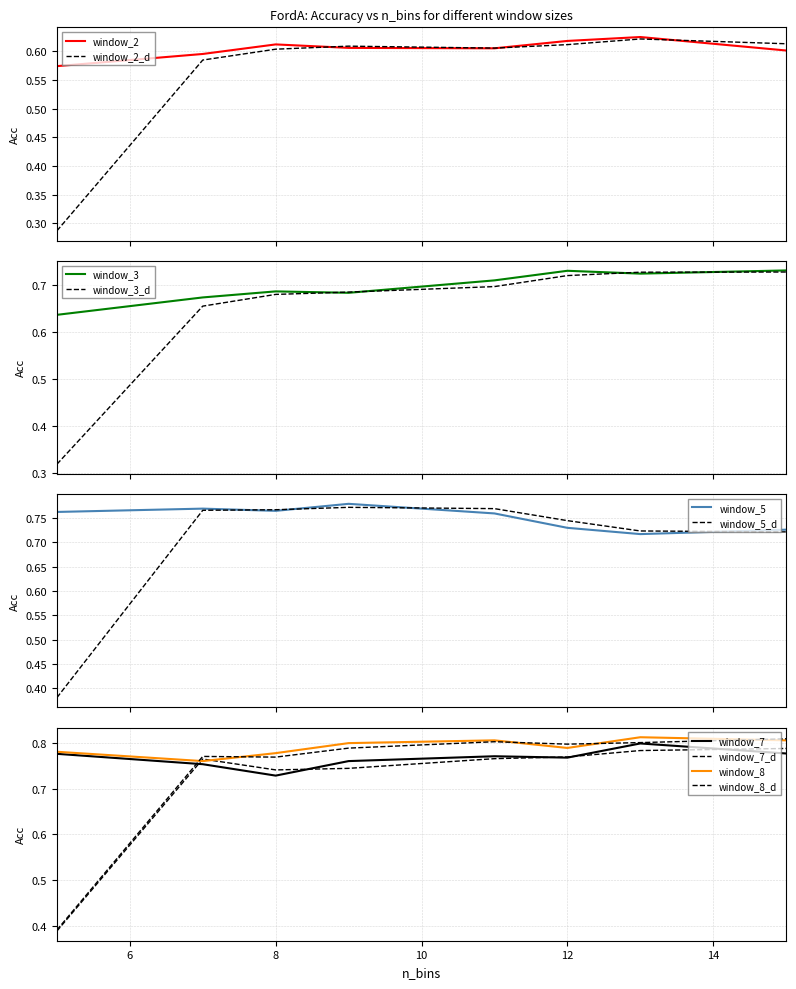

Reading right to left, list all the values displayed in this chart.

window_2: 15=0.6	13=0.6	12=0.6	11=0.6	9=0.6	8=0.6	7=0.6	5=0.6
window_3: 15=0.7	13=0.7	12=0.7	11=0.7	9=0.7	8=0.7	7=0.7	5=0.6
window_5: 15=0.7	13=0.7	12=0.7	11=0.8	9=0.8	8=0.8	7=0.8	5=0.8
window_7: 15=0.8	13=0.8	12=0.8	11=0.8	9=0.8	8=0.7	7=0.8	5=0.8
window_8: 15=0.8	13=0.8	12=0.8	11=0.8	9=0.8	8=0.8	7=0.8	5=0.8